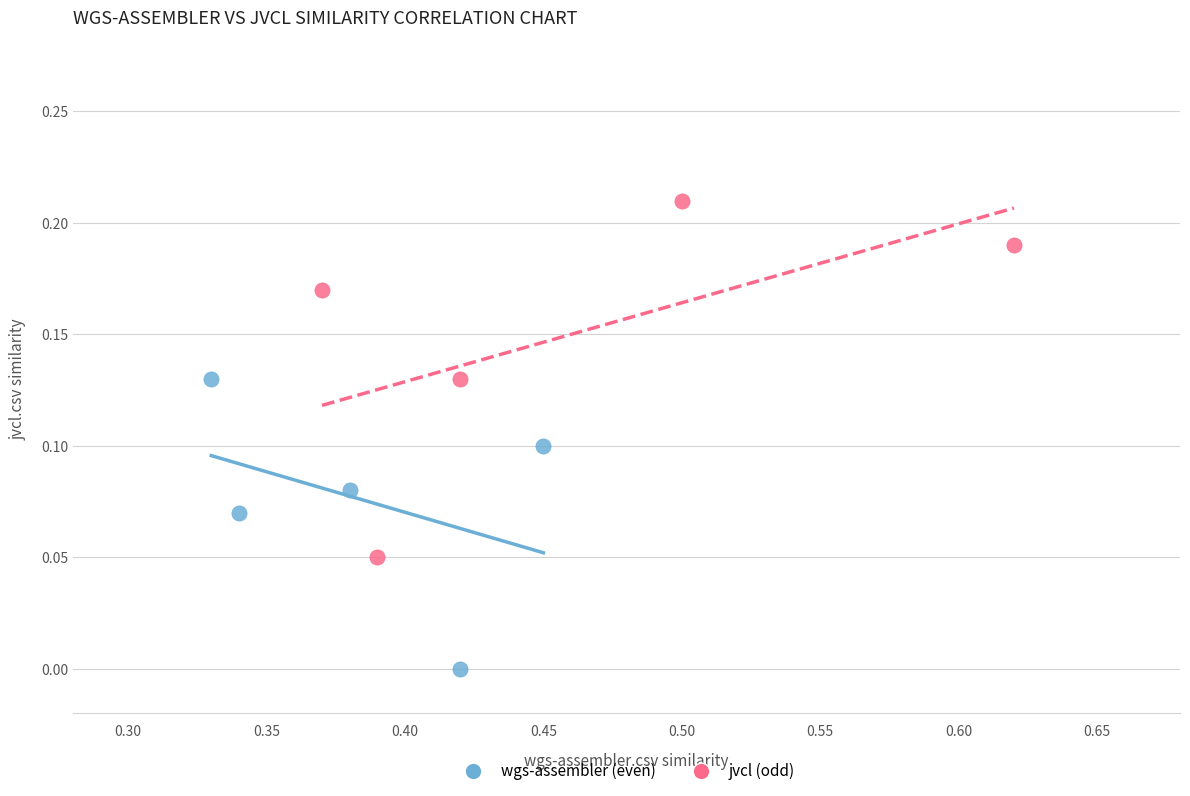

Which series contains the highest Y value?

jvcl (odd)